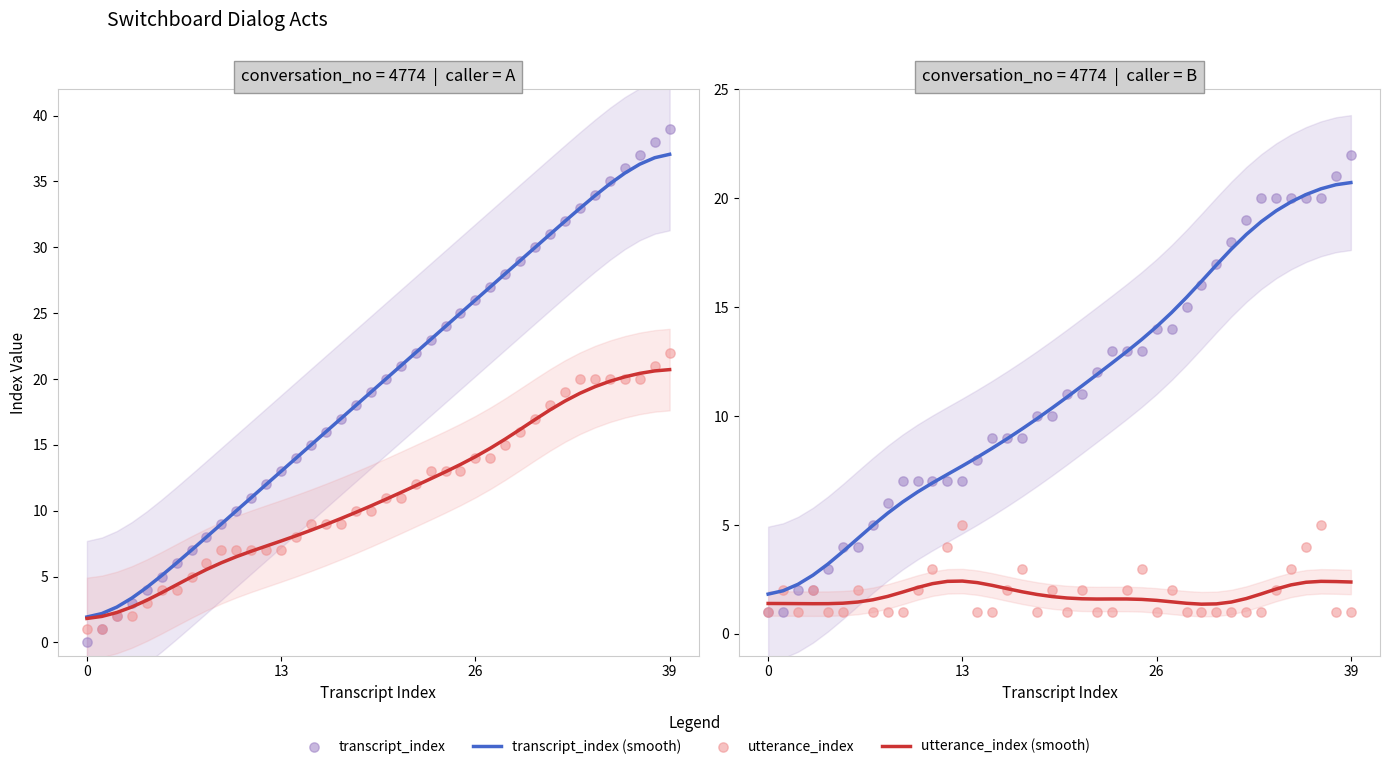

At which category is the sum across all series the highest?

37